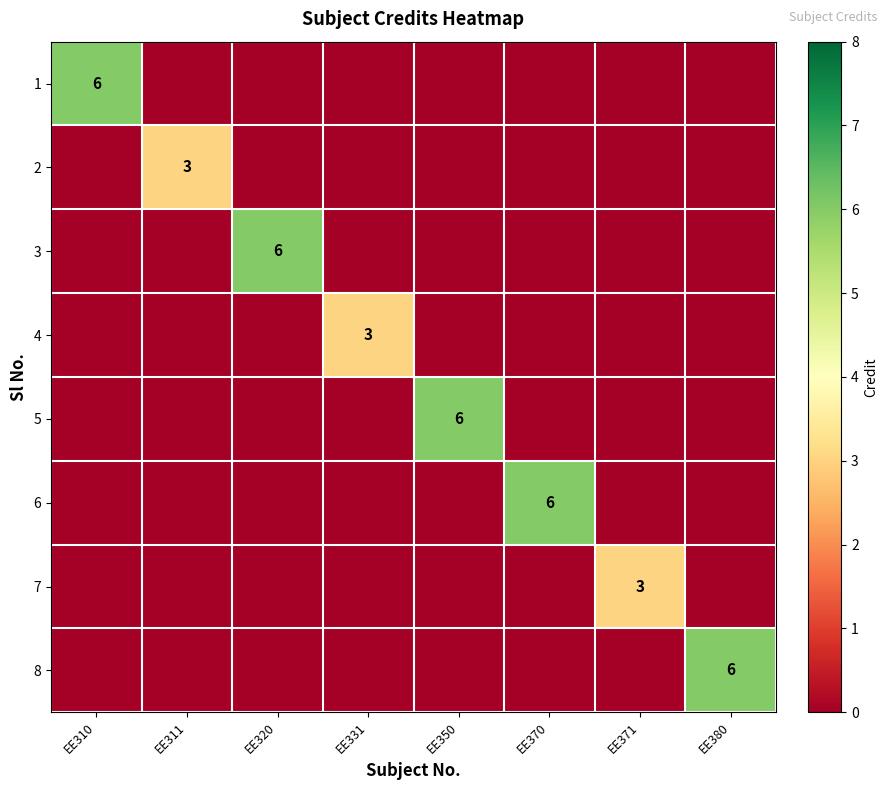

Is it true that 7 equals 0 at EE310?

True